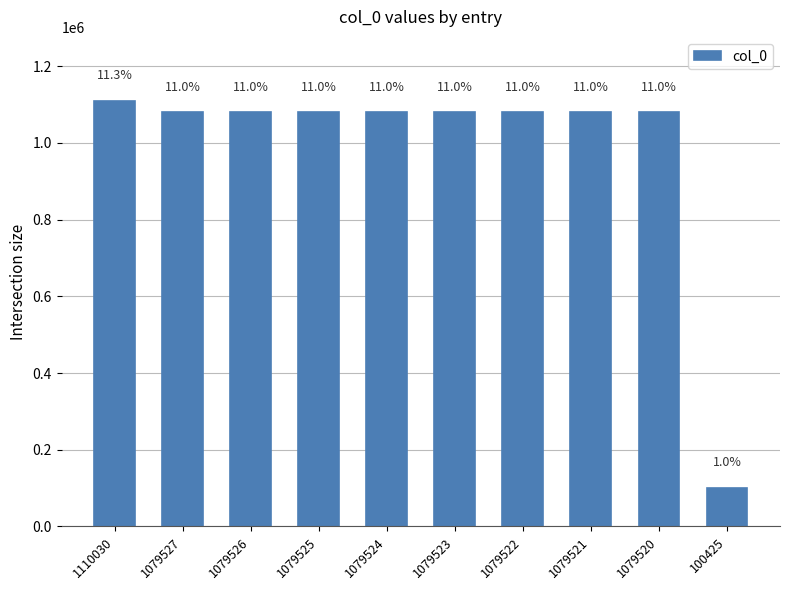

Does the chart contain any negative values?

No